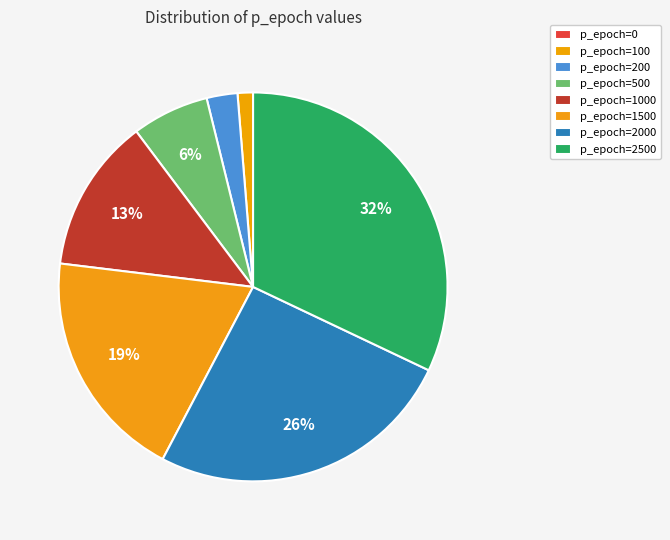

How many slices are in this pie chart?

8